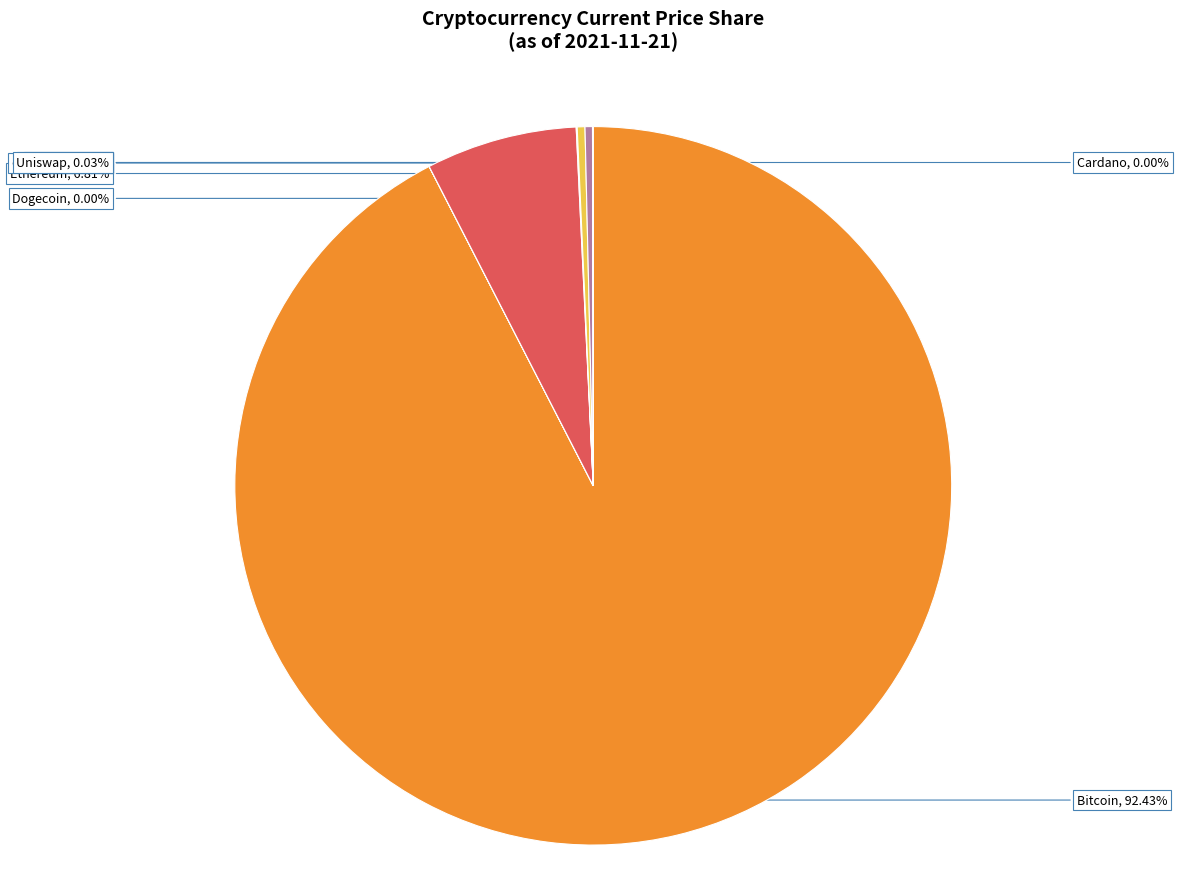

To the nearest percent, what is the difference between the largest and smallest slice percentages?

92%